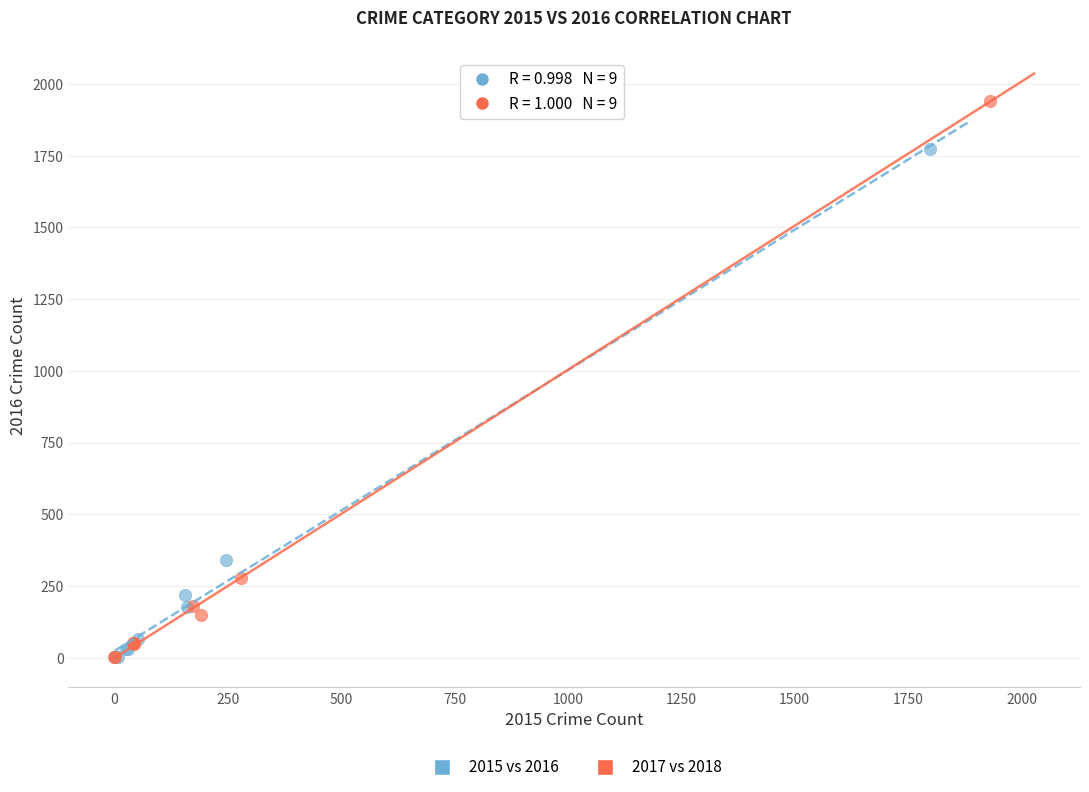

Which series reaches the maximum Y coordinate?

2017 vs 2018